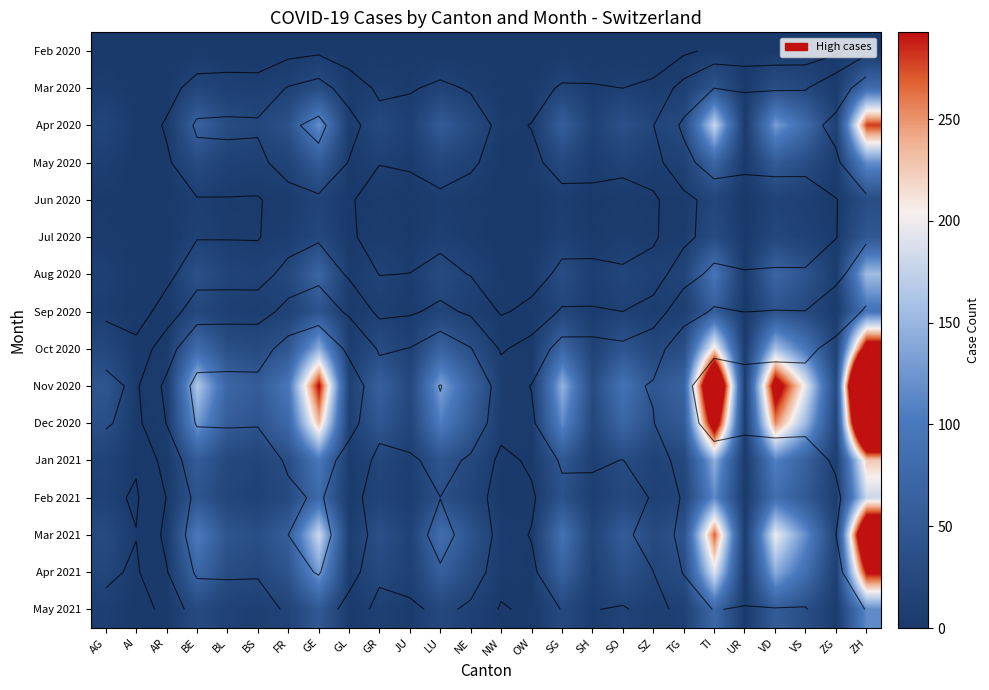

What is the average value of the Mar 2020 series?

14